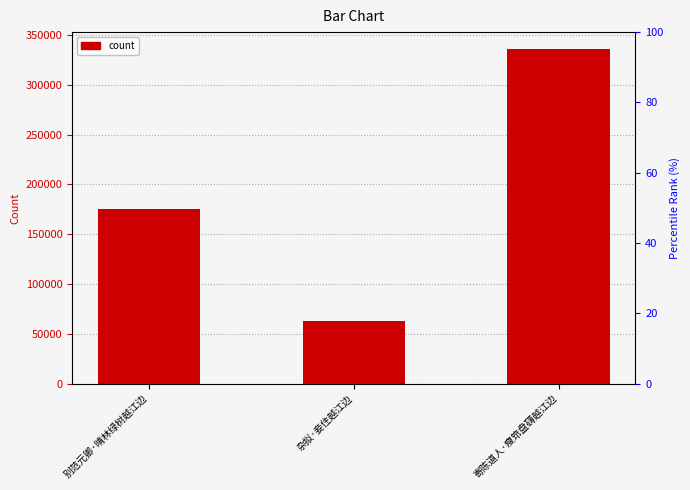

Which has a higher value, 寄陈道人·瘦筇盘礴越江边 or 杂拟·妾住越江边?

寄陈道人·瘦筇盘礴越江边